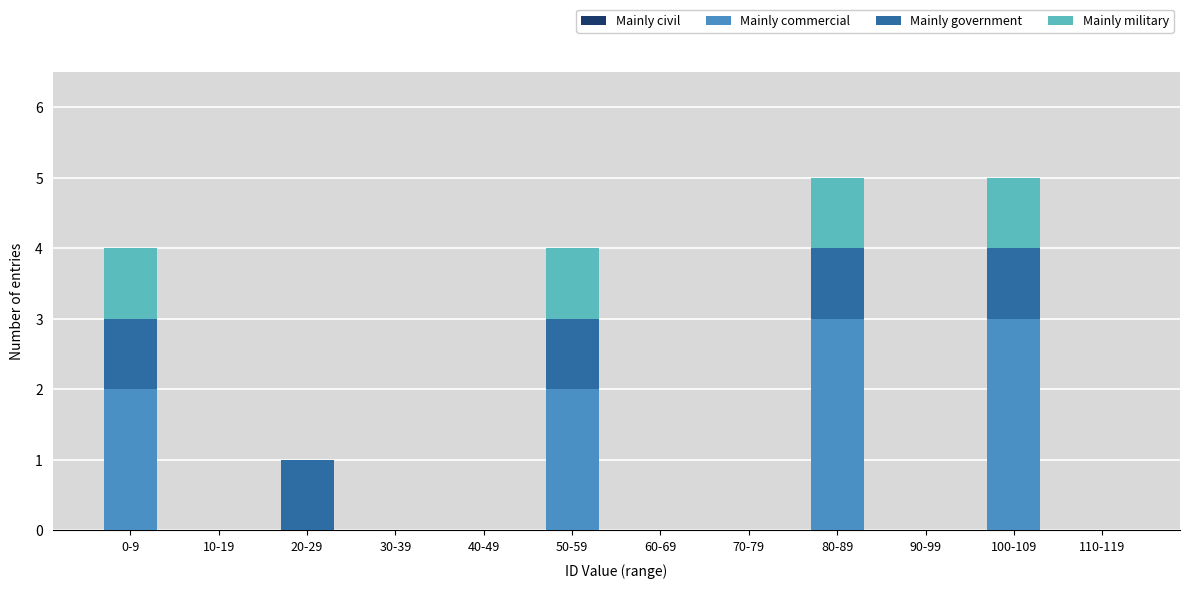

What is the sum of the Mainly commercial values at 30-39 and 100-109?

3